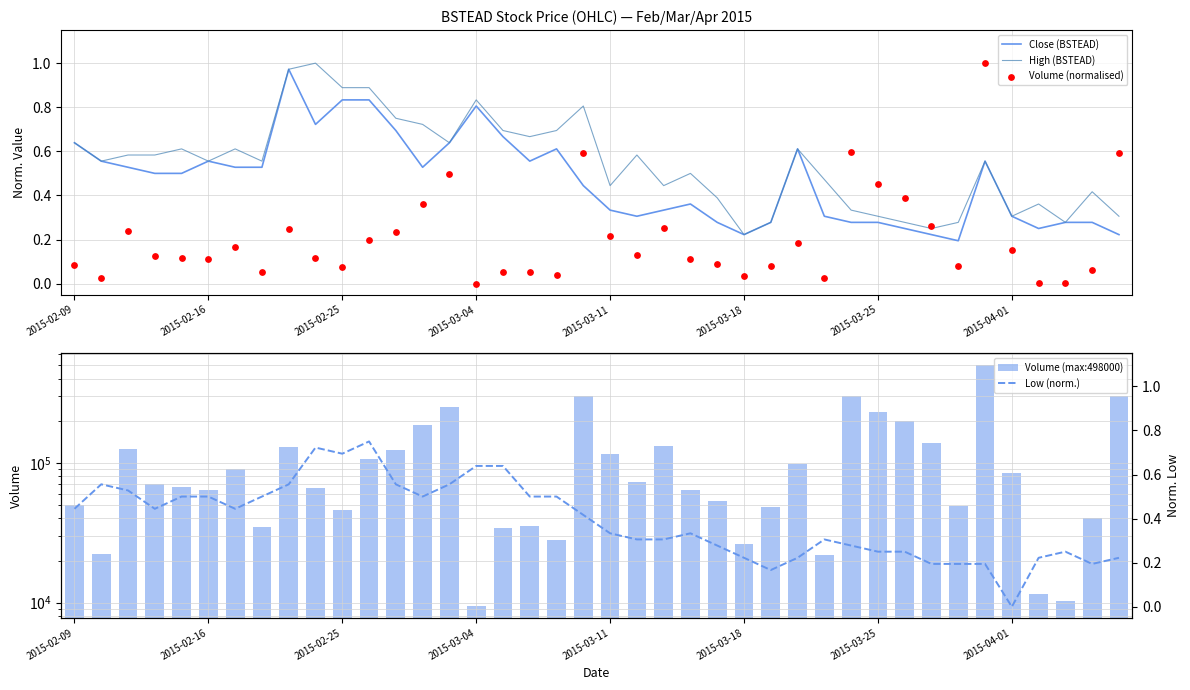

At which label does High (BSTEAD) reach its minimum?

2015-03-18